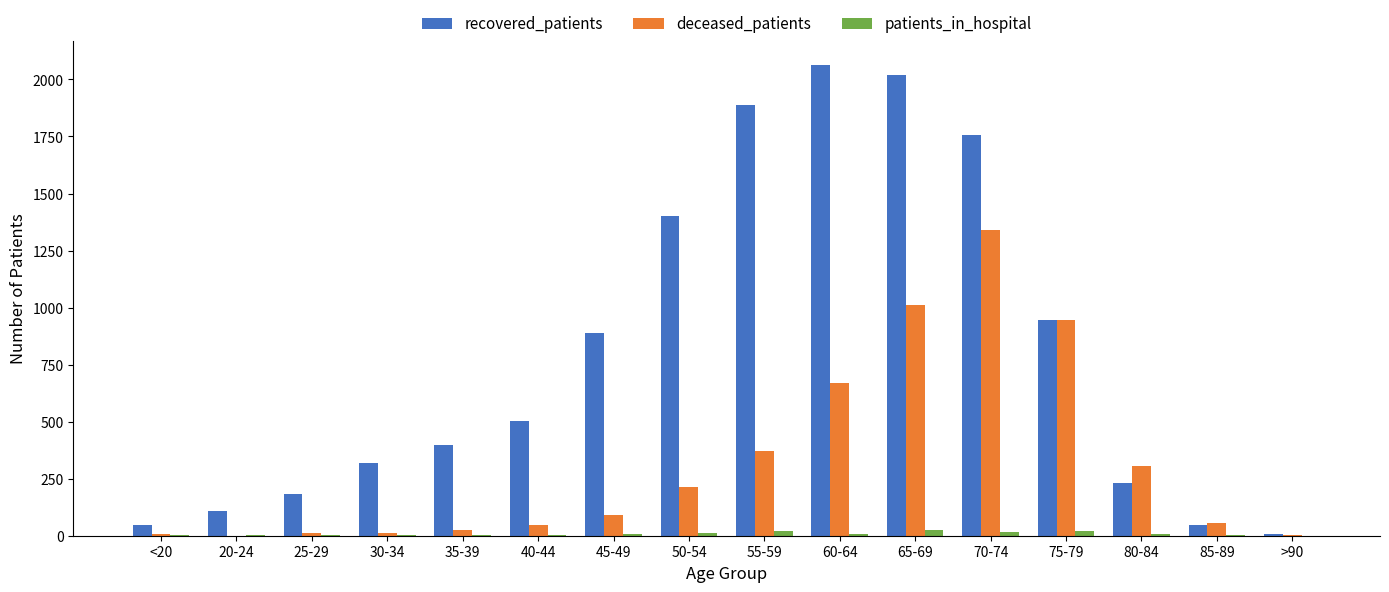

Read the recovered_patients value at 60-64, to the nearest 100.

2100